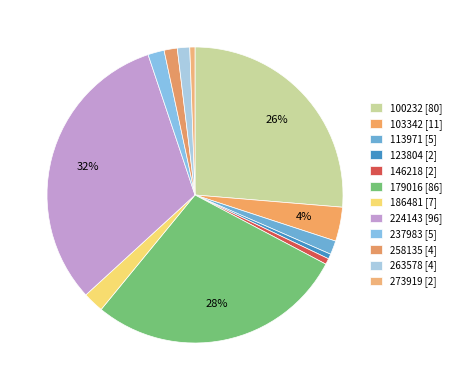

Is 224143 the majority of the pie?

No